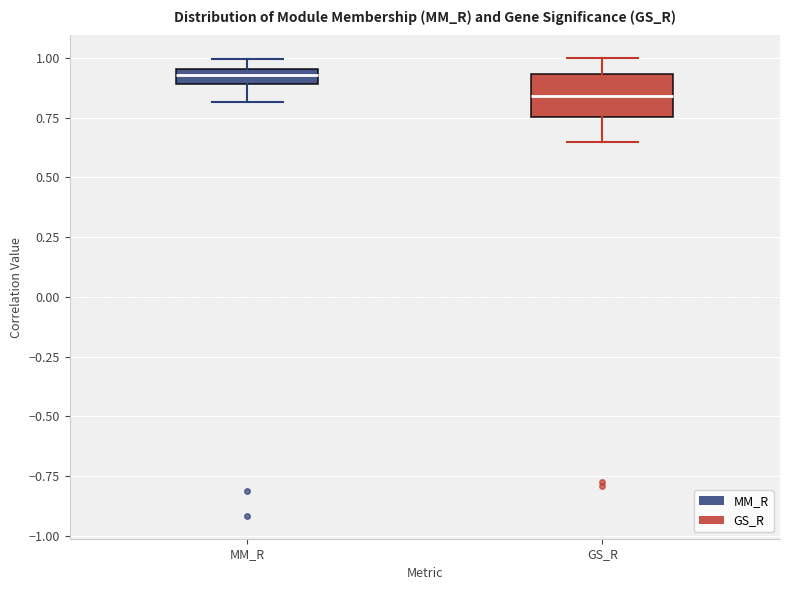

Comparing the boxes themselves (not the whiskers), which one is the tallest?

GS_R